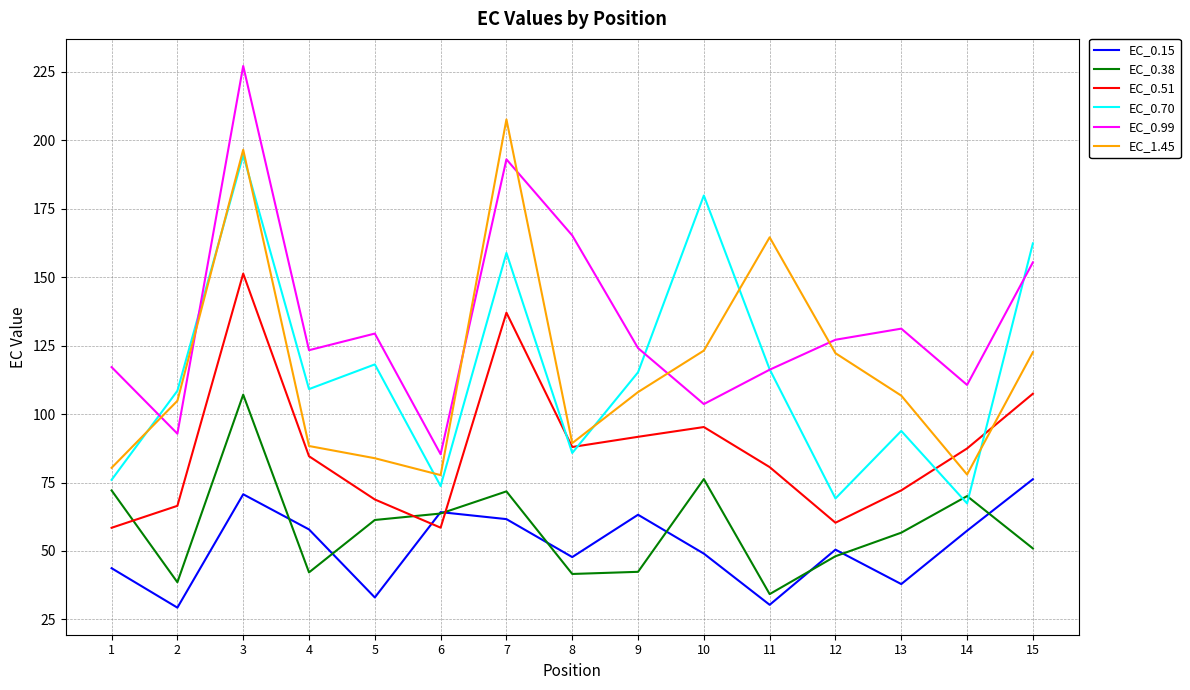

At how many categories does at least one series exceed 106?

14